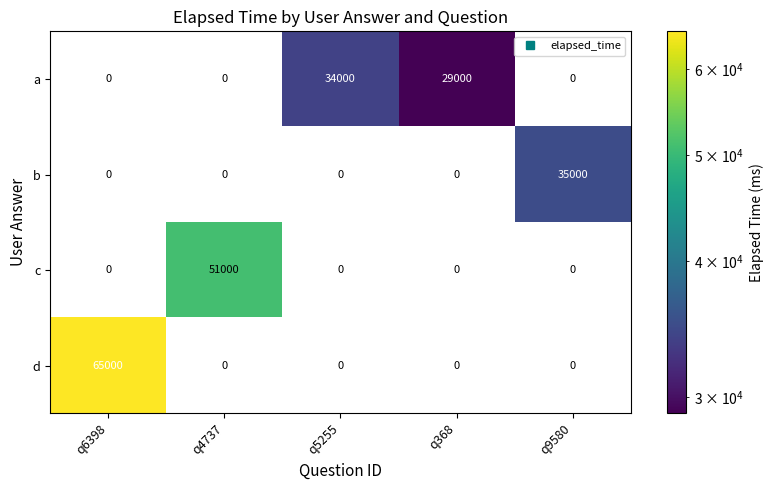

Which series has the widest spread of values?

d